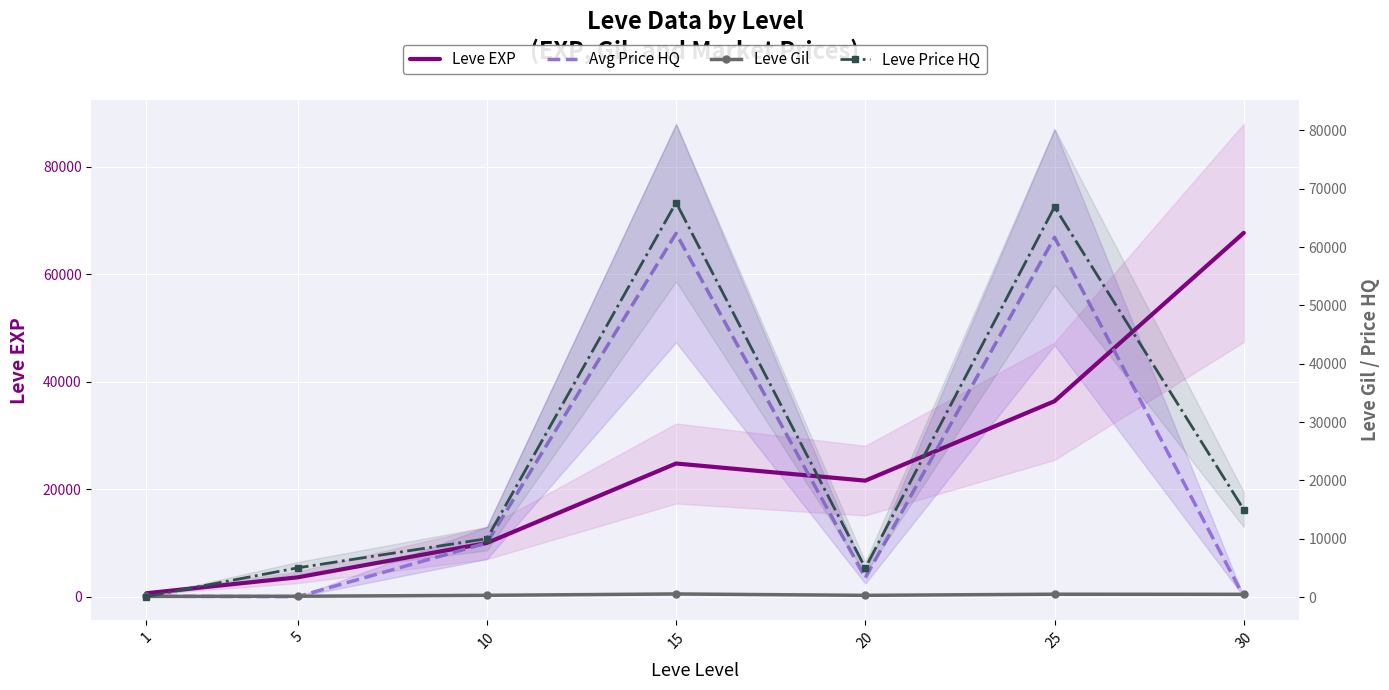

Which series has the largest range (max minus min)?

Avg Price HQ